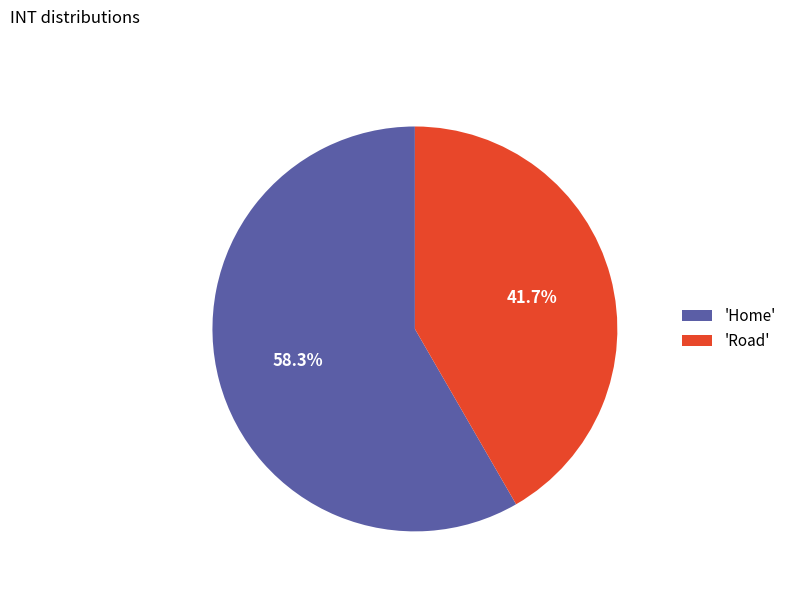

How much of the chart is everything except 'Road'?

58.3%